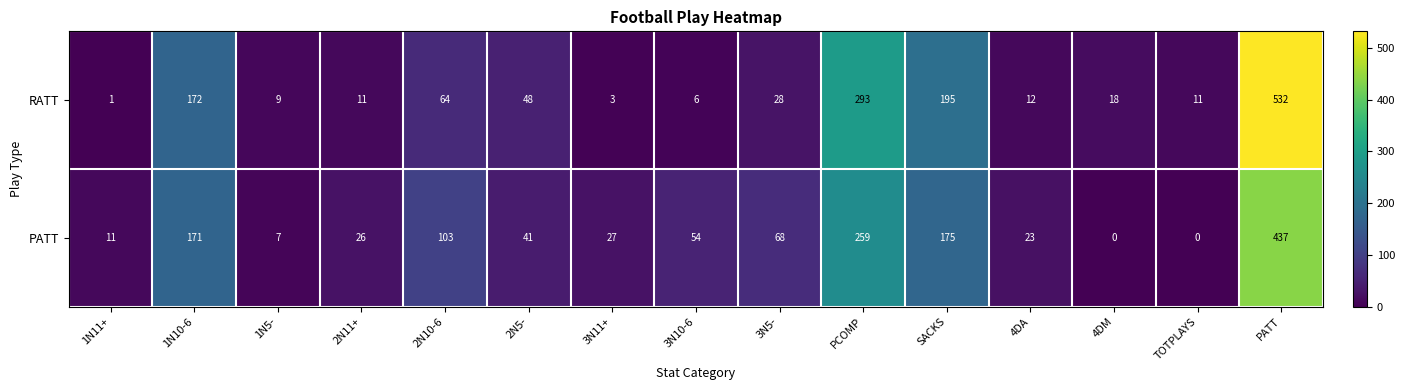

What is the maximum value shown in the chart?

532